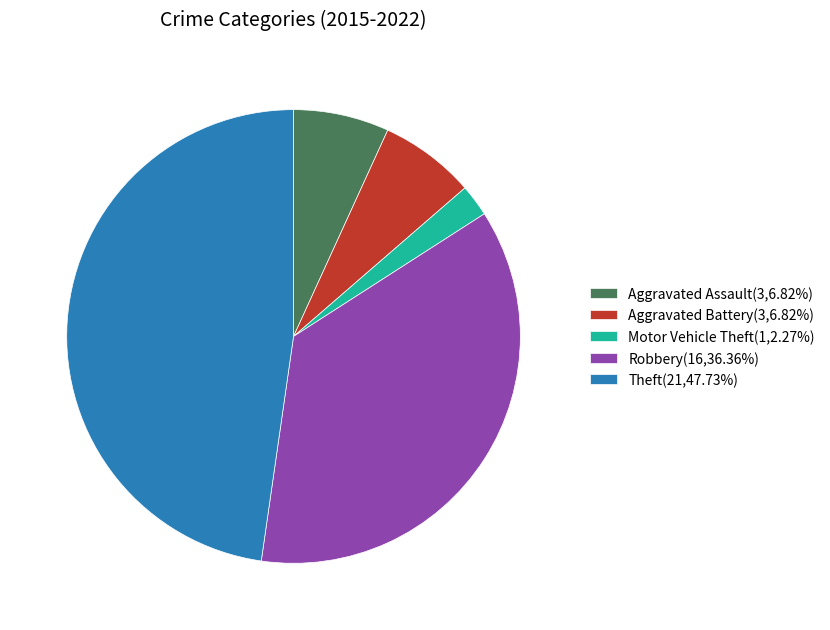

Does any single category account for the majority?

No